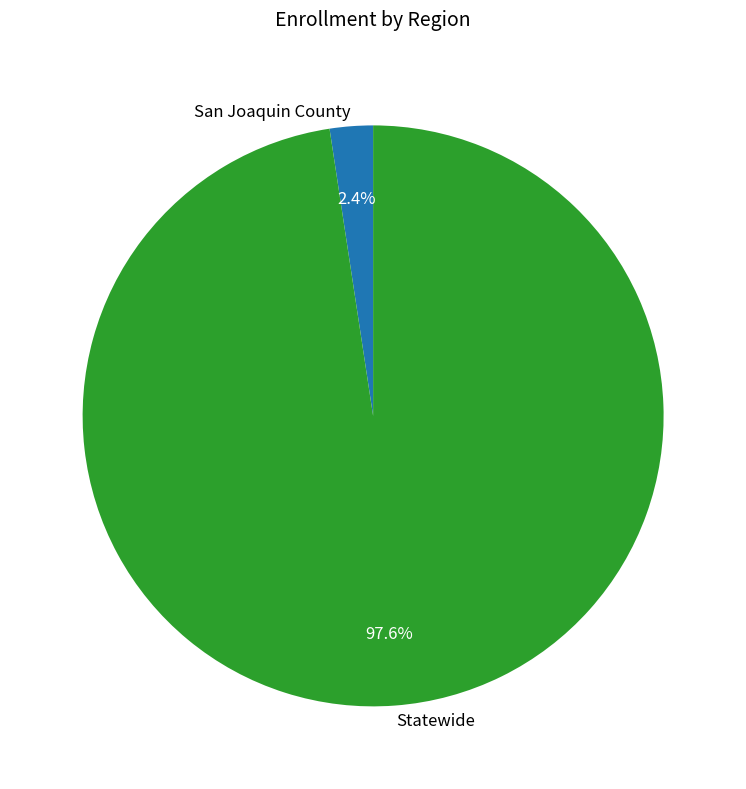

How many segments does this pie chart have?

2